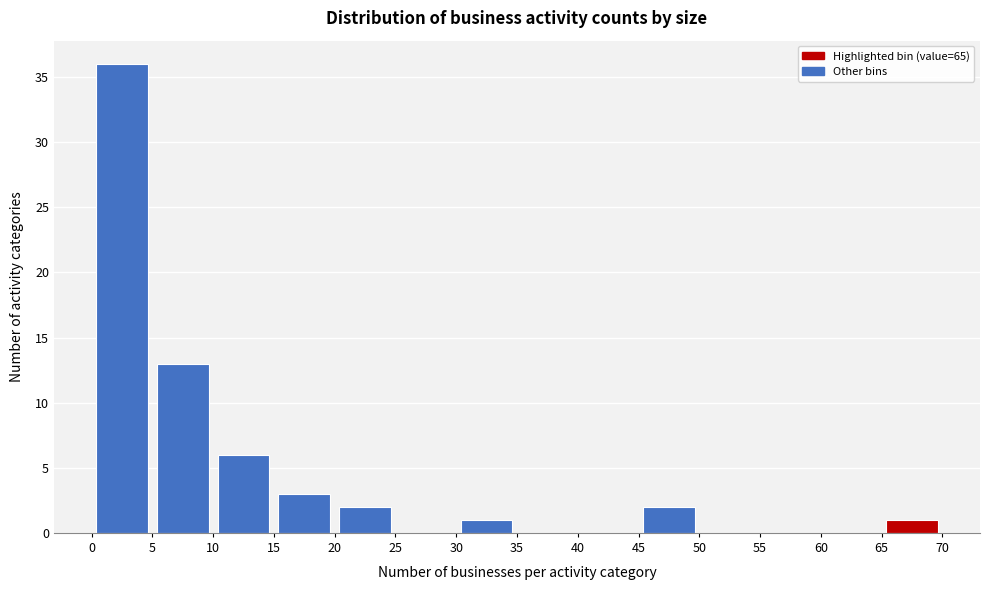

How tall is the bar that spans 20 to 25 on the x-axis? The values are not printed on the chart, so give them approximately, as read against the axis.

2